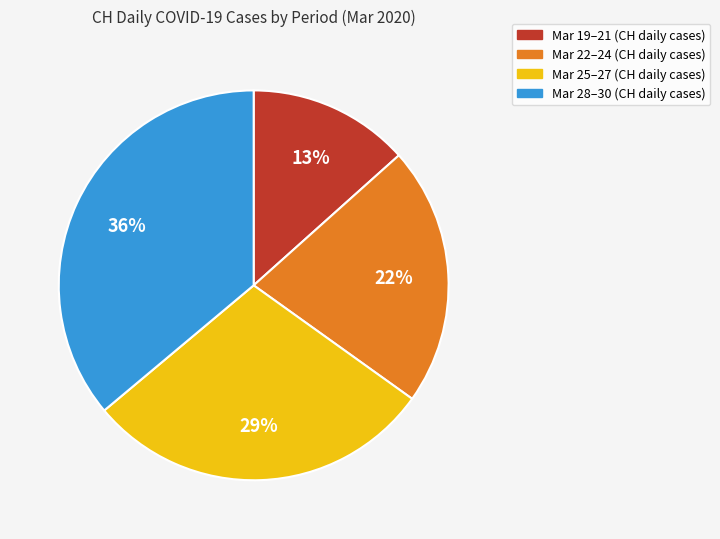

To the nearest percent, what is the difference between the largest and smallest slice percentages?

23%